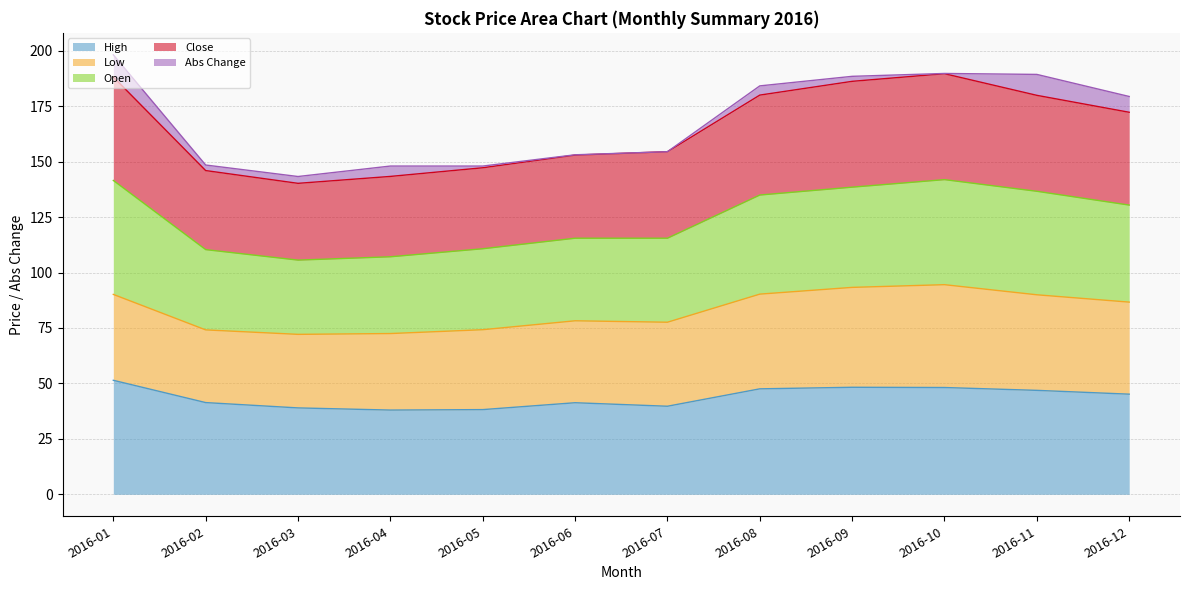

What is the difference between the highest and lowest values at 2016-03?

104.3